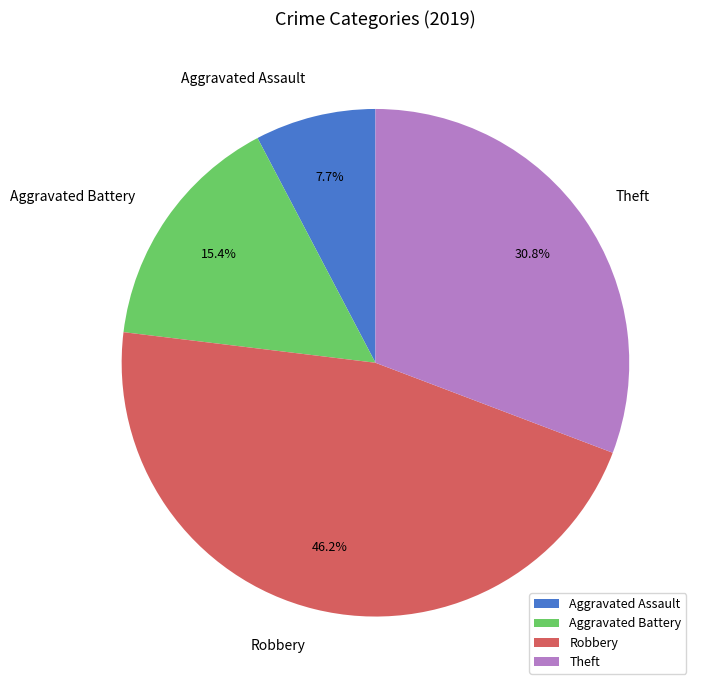

The Theft slice represents 31% of the pie. True or false?

True